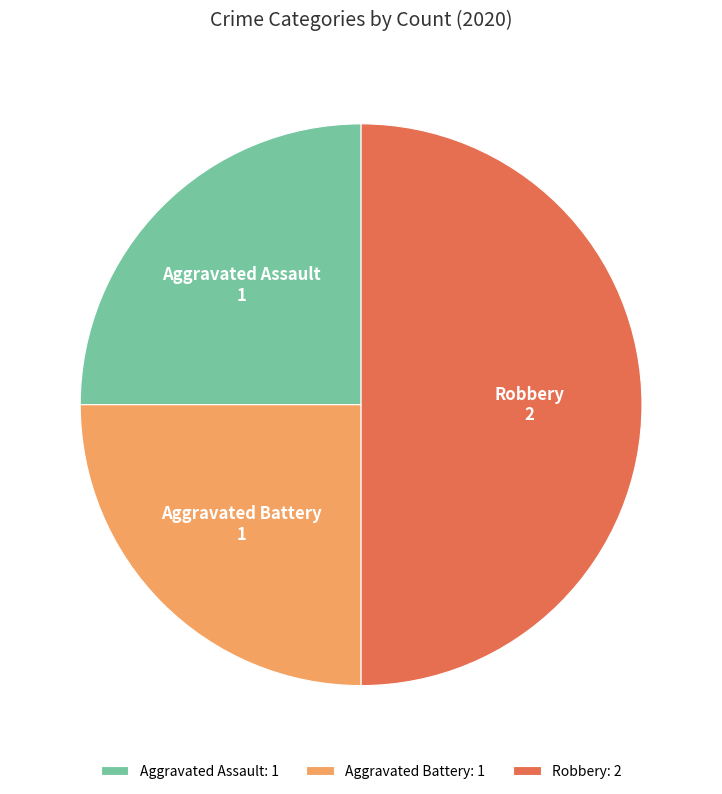

Is it true that Aggravated Battery is 11% of the pie?

False